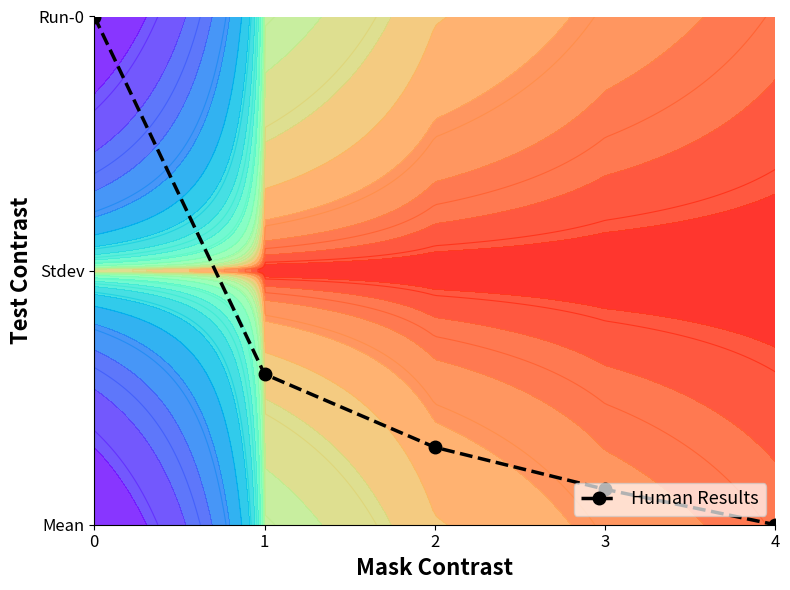

What is the difference between the values at 3 and 1?

0.5